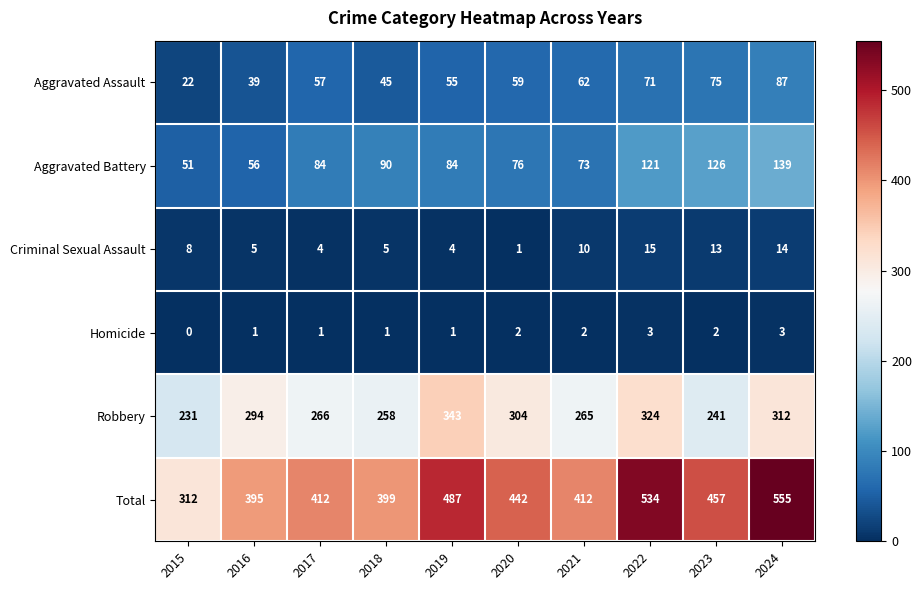

At which category does the chart reach its minimum across all series?

2015